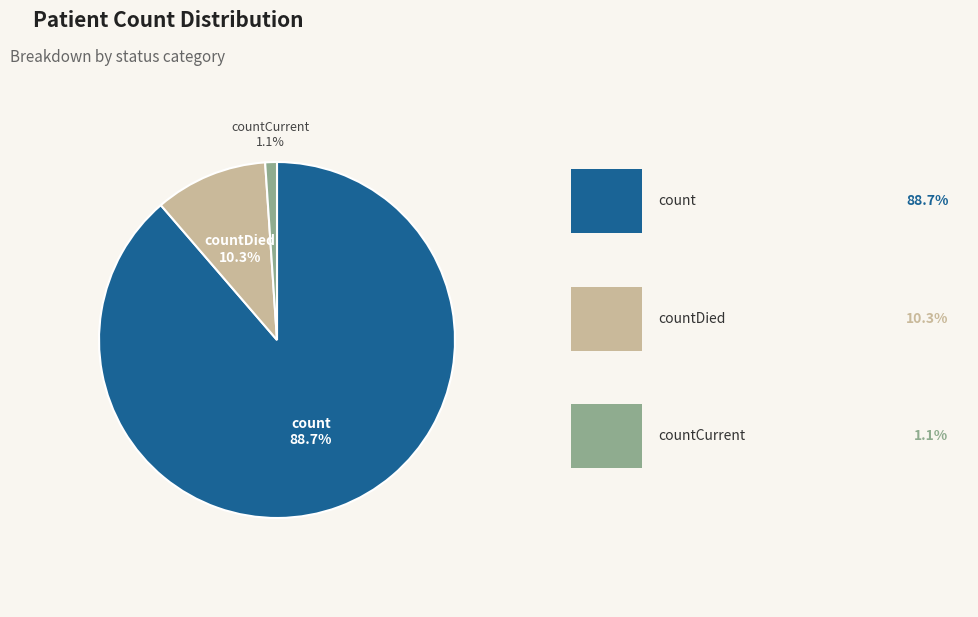

How many segments does this pie chart have?

3